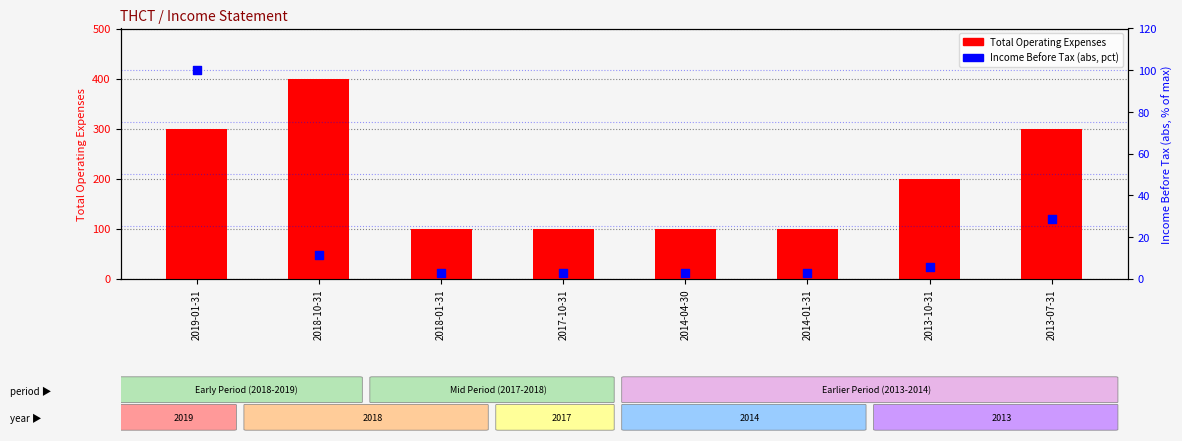

Which series contains the highest Y value?

Total Operating Expenses